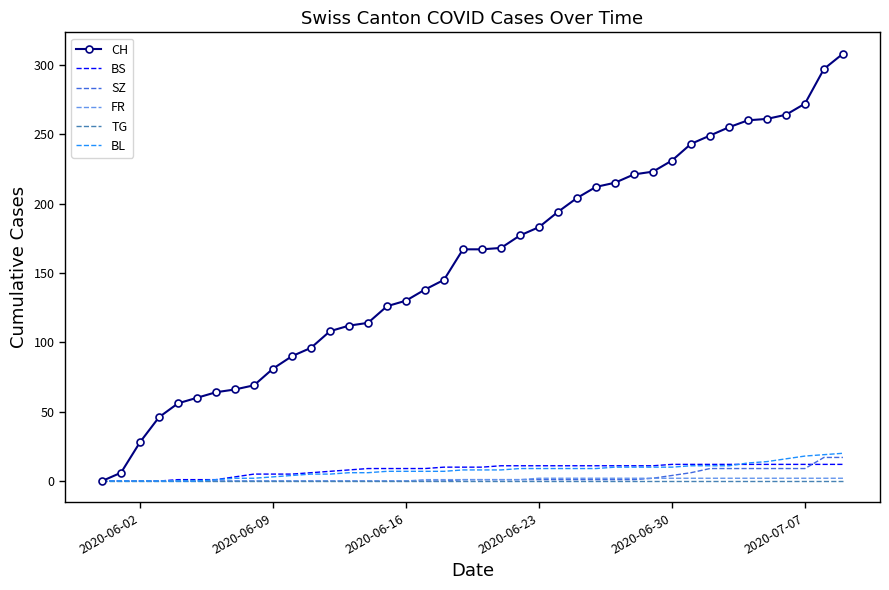

Which series has the largest total across all categories?

CH